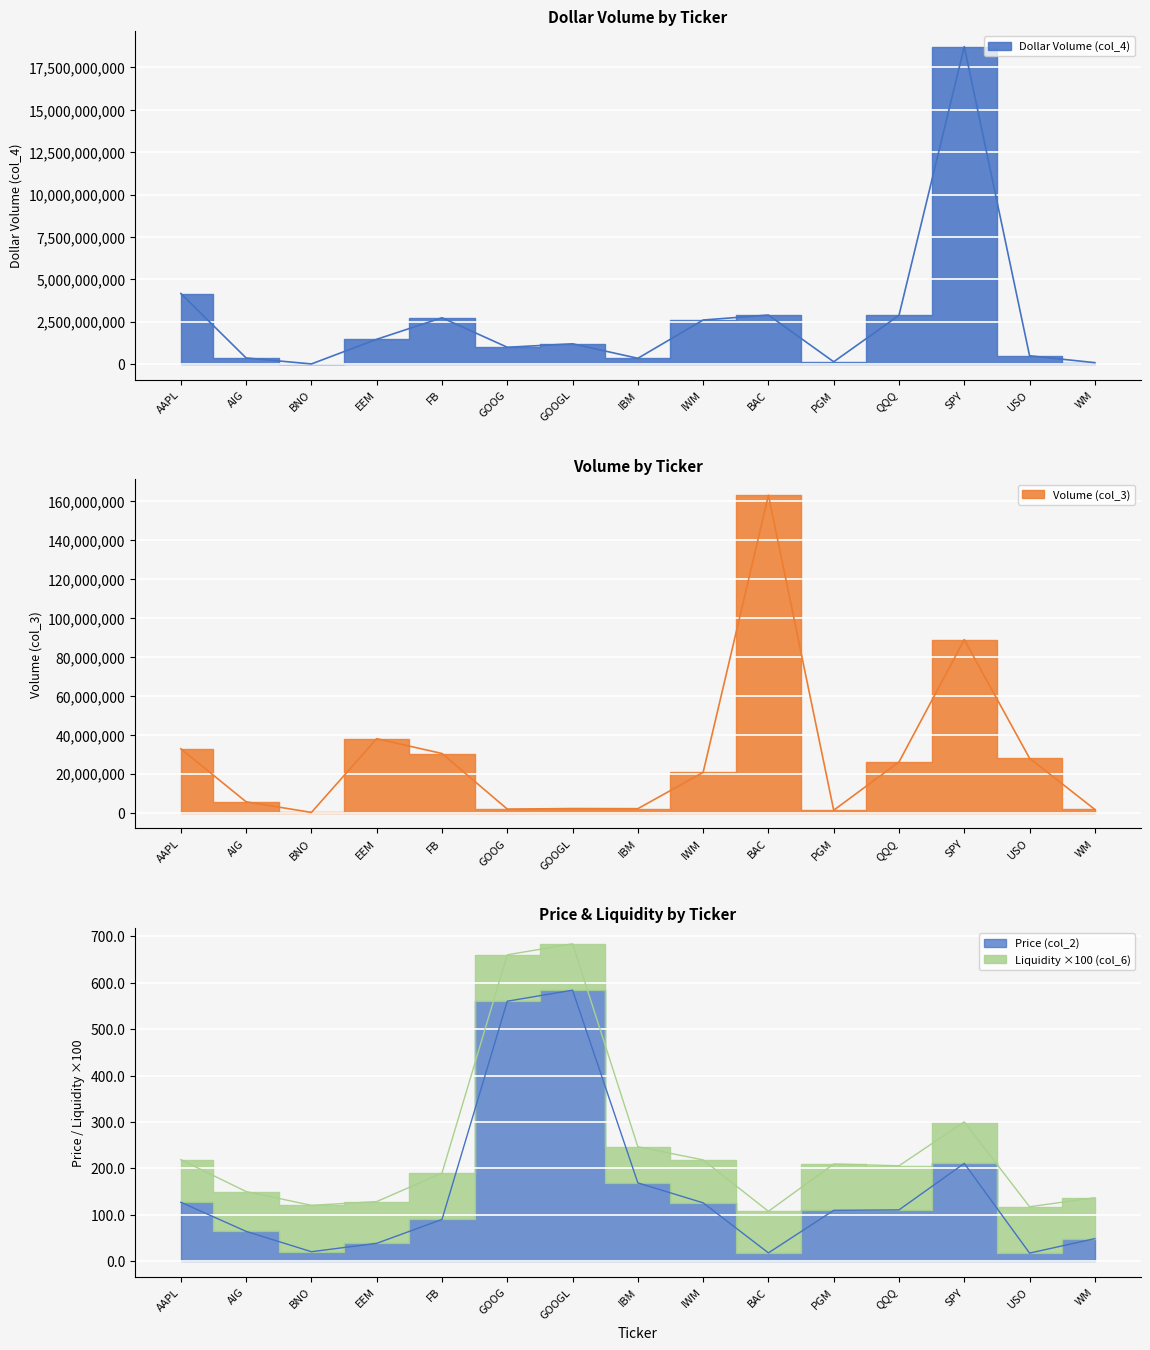

How many values in the Price (col_2) series exceed 109?

8